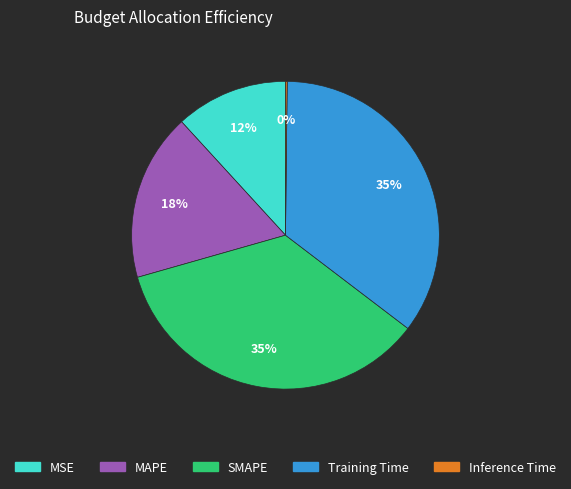

To the nearest percent, what is the difference between the largest and smallest slice percentages?

35%